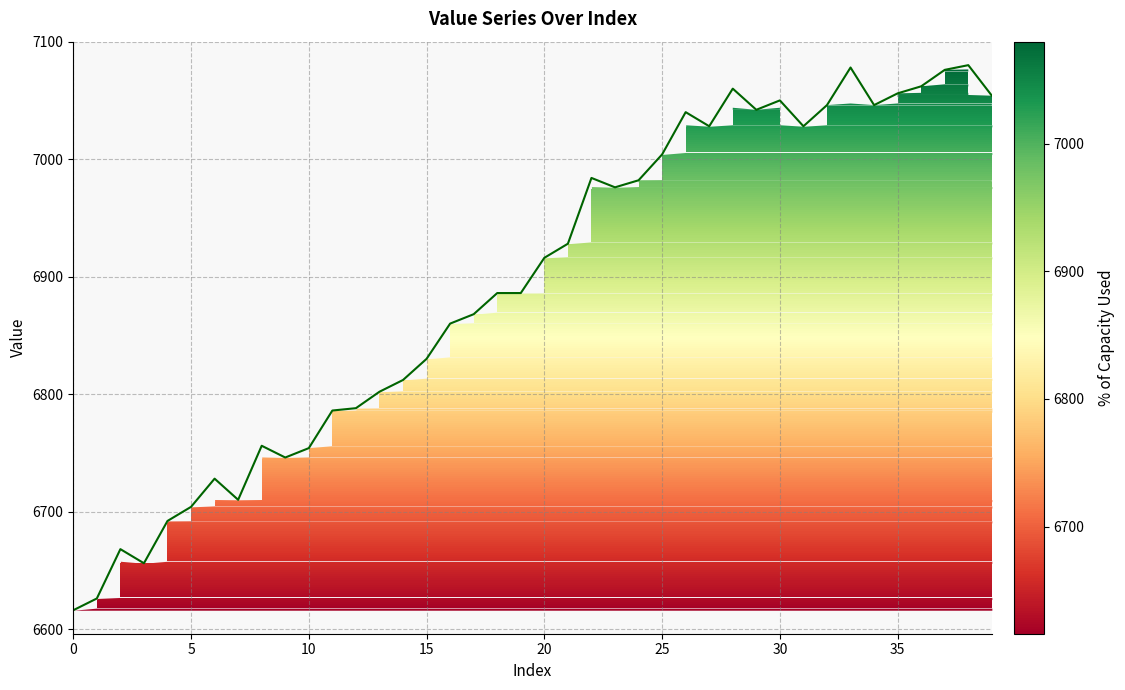

What is the smallest value displayed?

6616